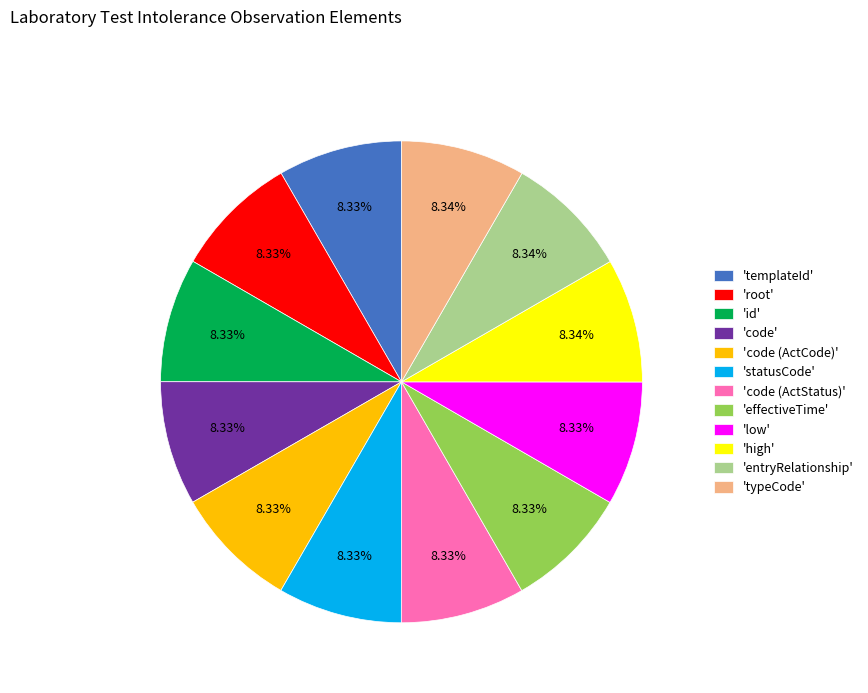

Is there any slice that represents more than half of the pie?

No